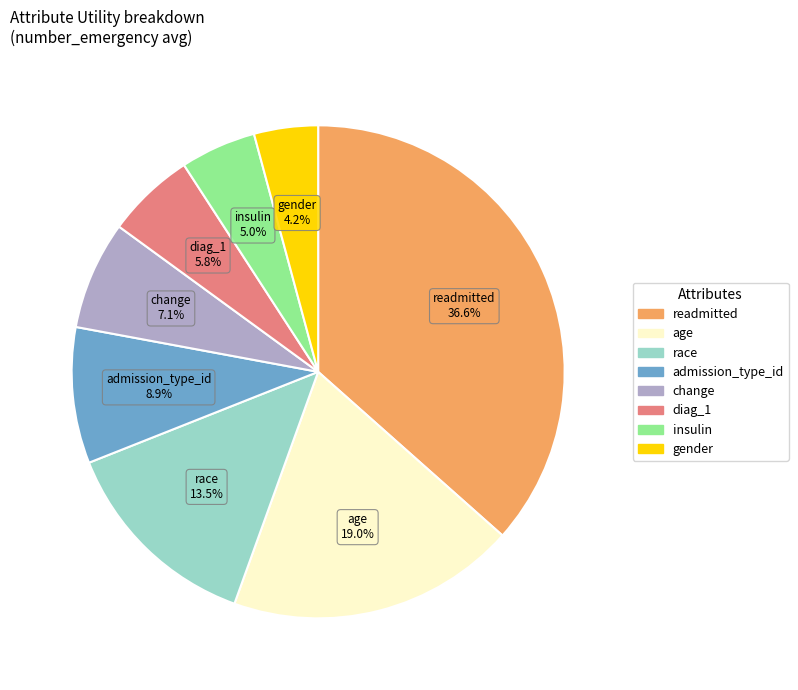

The admission_type_id slice represents 20% of the pie. True or false?

False